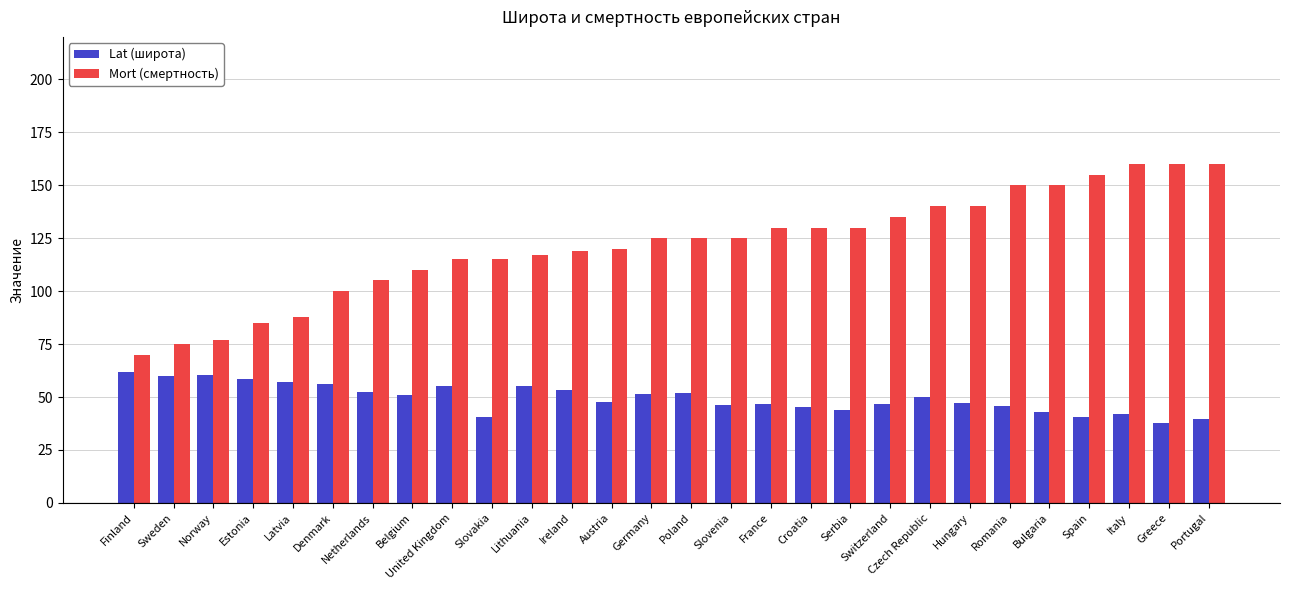

Count the number of data series in this chart.

2